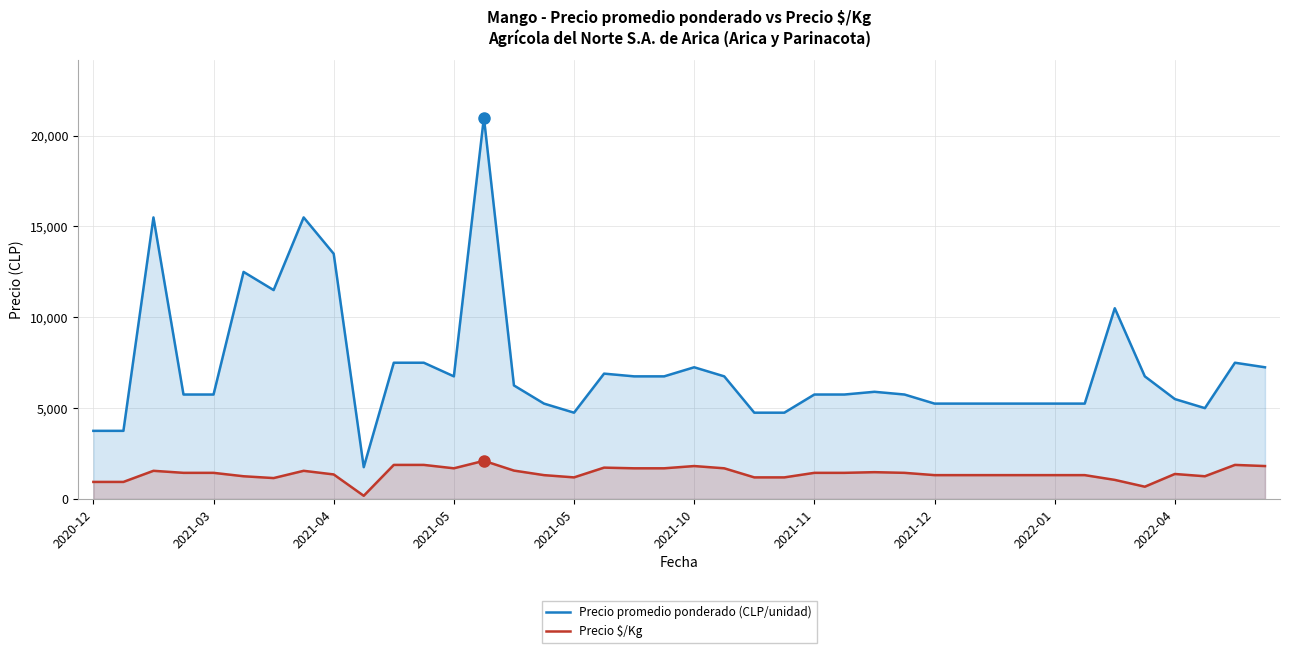

How many lines are shown in the chart?

2